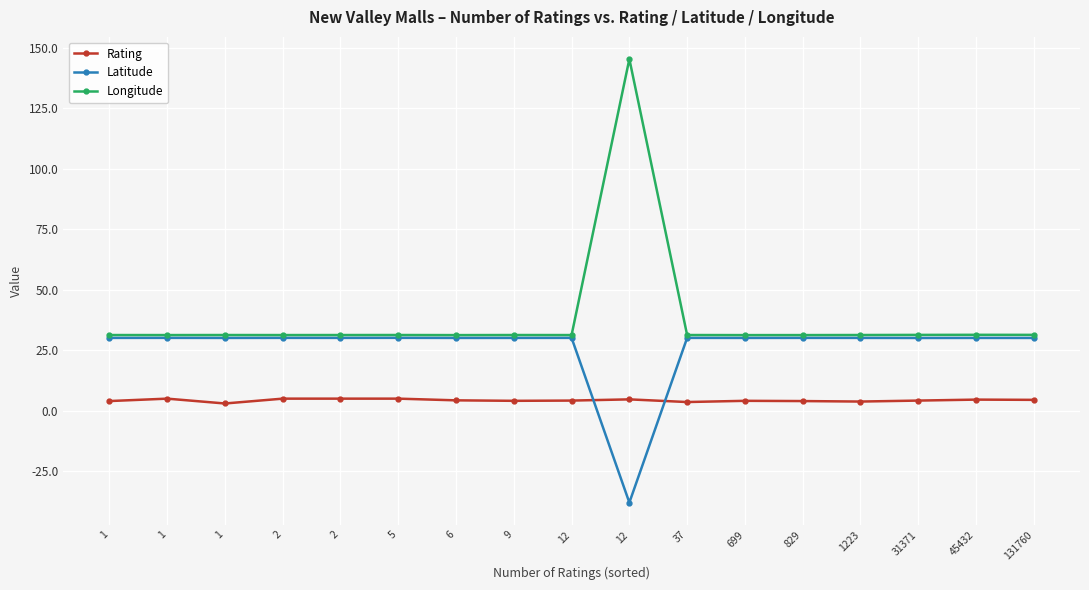

What is the maximum value for Longitude?

145.3